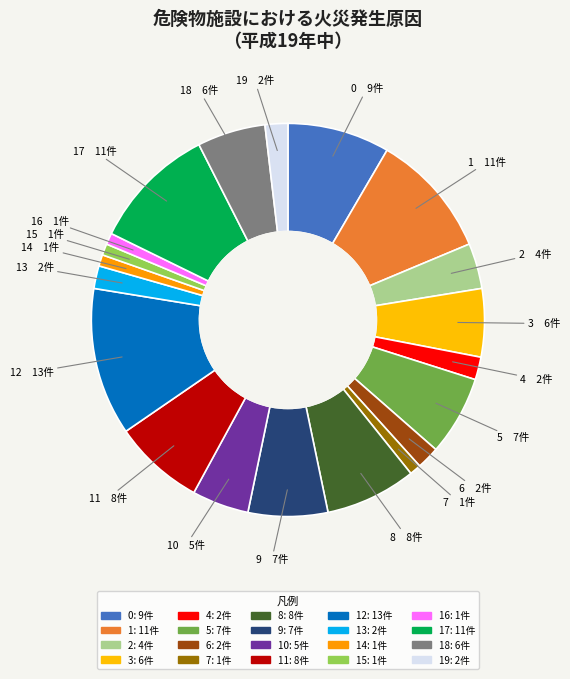

How many segments does this pie chart have?

20